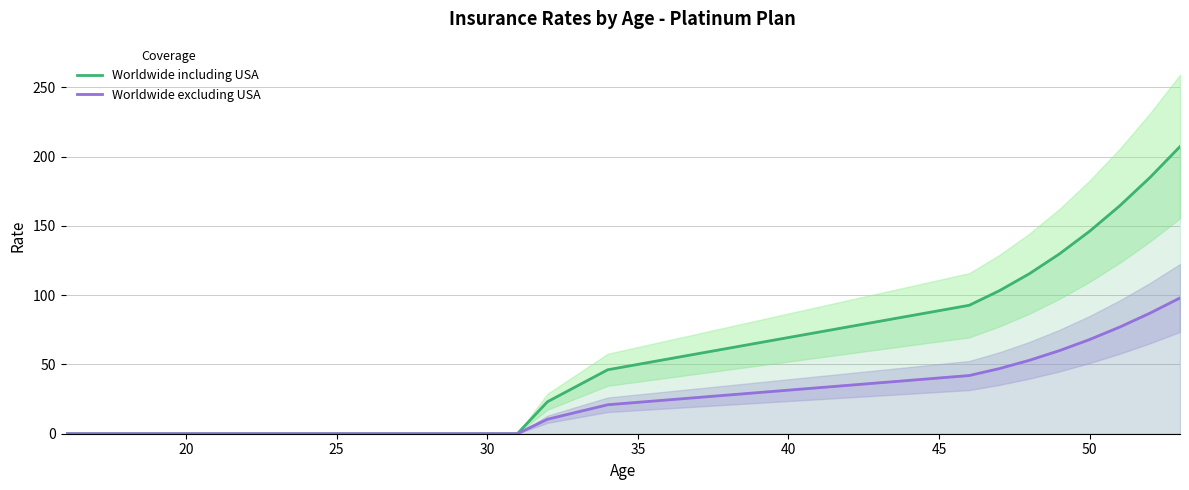

What is the average value of the Worldwide excluding USA series?

24.3